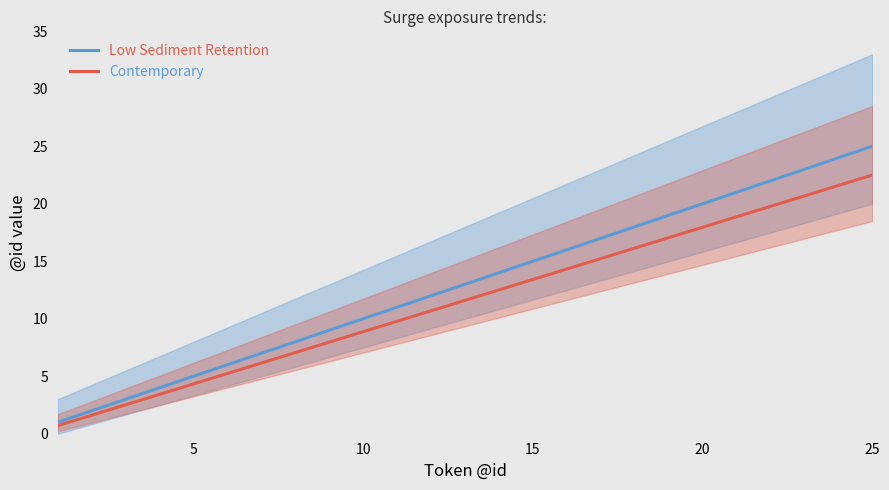

How many values in the Contemporary series exceed 11?

13